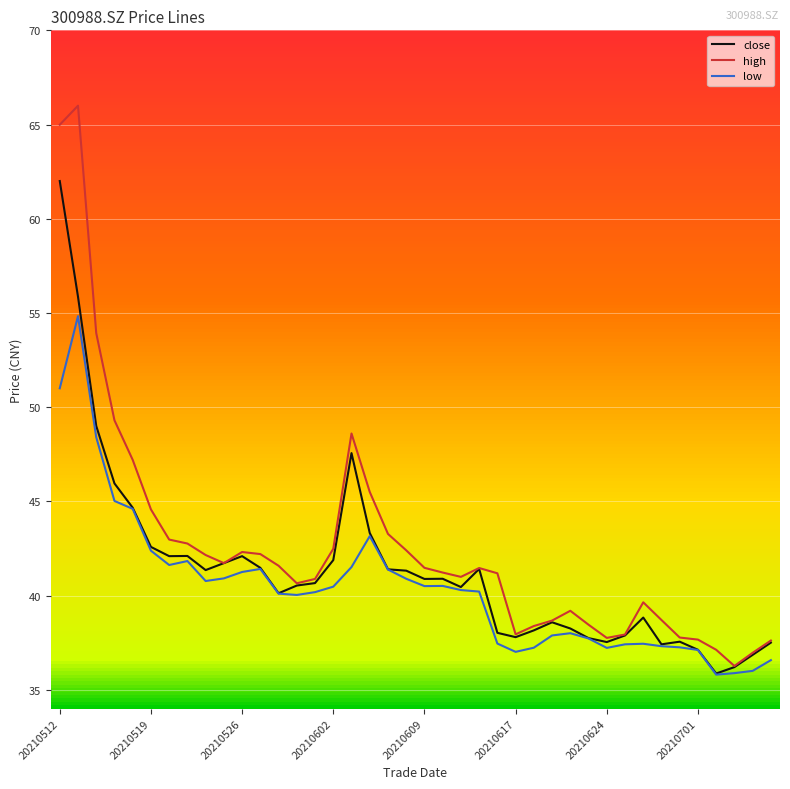

Rank the series by their average value, from highest to lowest.

high, close, low